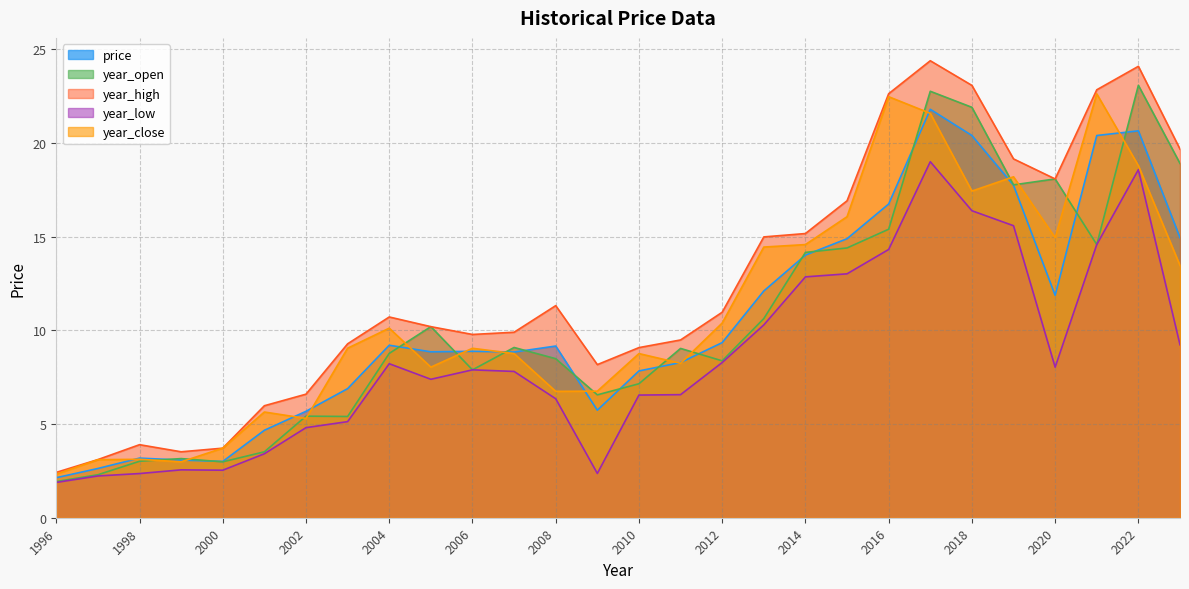

What is the greatest value displayed?

24.4